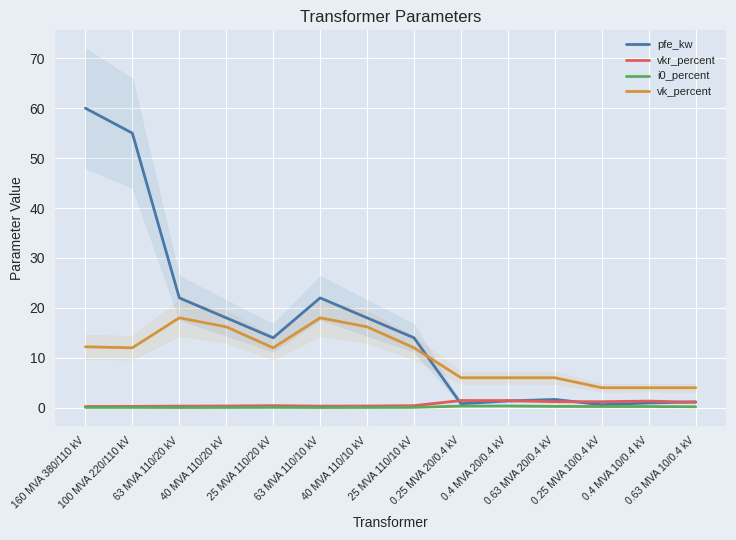

Between 25 MVA 110/20 kV and 0.25 MVA 10/0.4 kV, which series saw the biggest shift?

pfe_kw